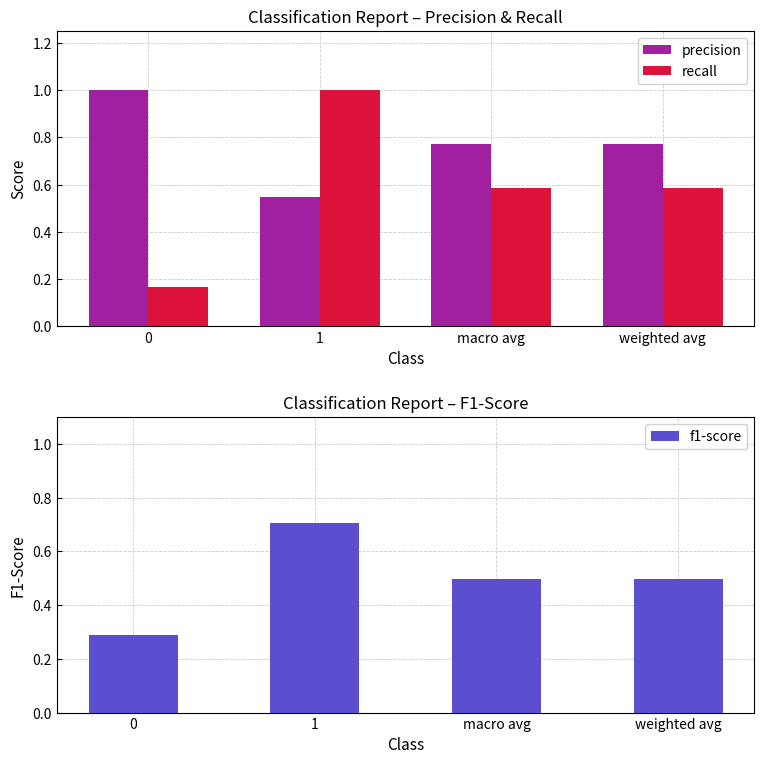

What are all the series names shown in the legend?

precision, recall, f1-score